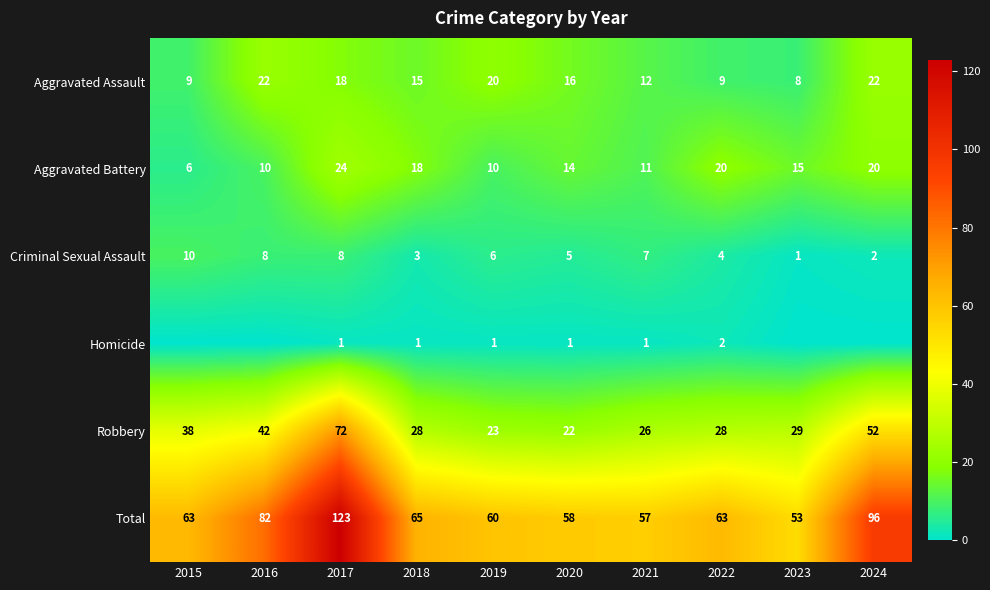

How many data points in Criminal Sexual Assault are less than 6?

5